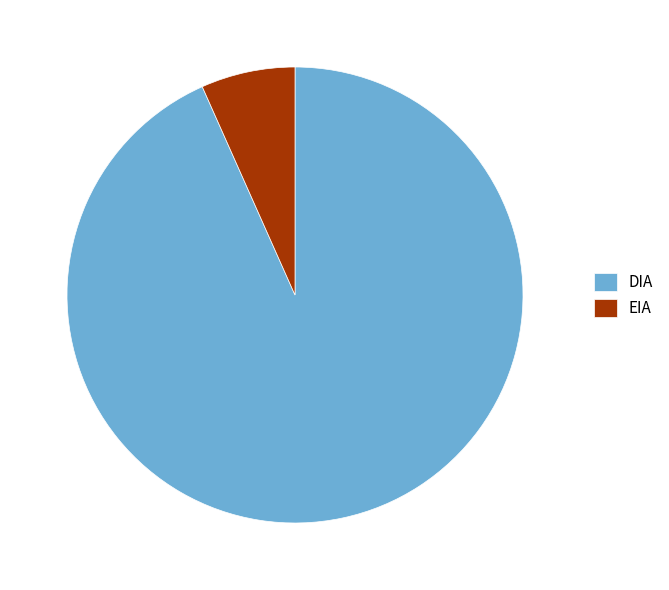

Is it true that DIA is 85% of the pie?

False